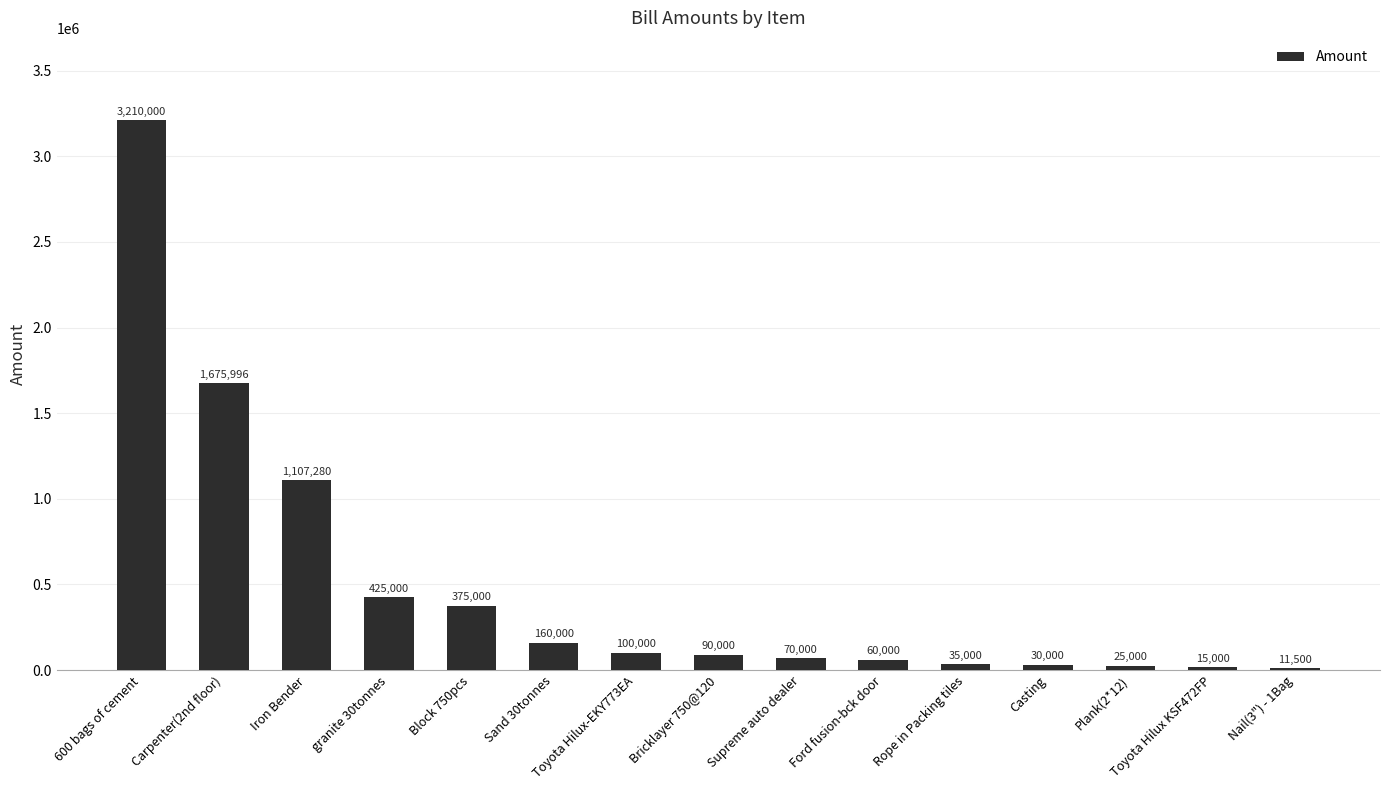

Which category has the lowest value across all series?

Nail(3") - 1Bag